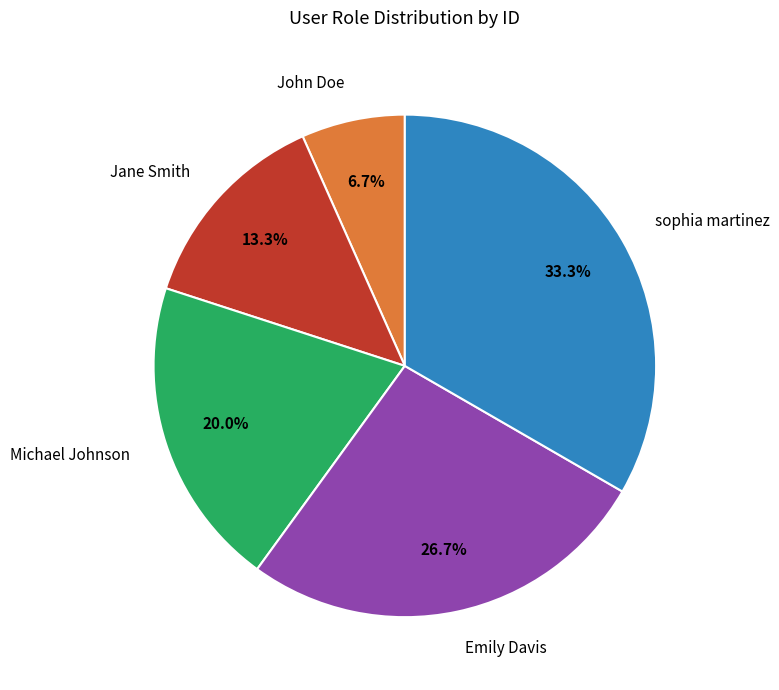

What is the ratio of the value at sophia martinez to the value at Michael Johnson?

1.7